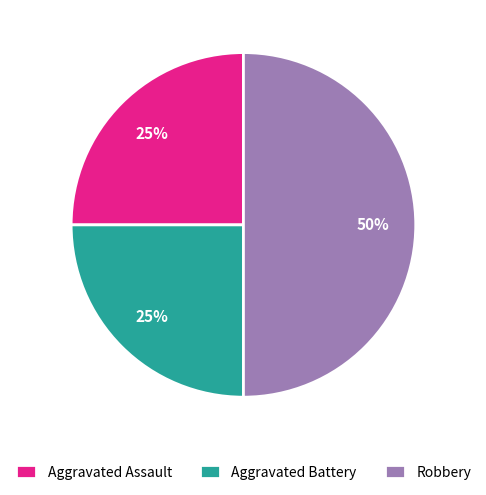

Does Aggravated Battery represent more than half of the total?

No